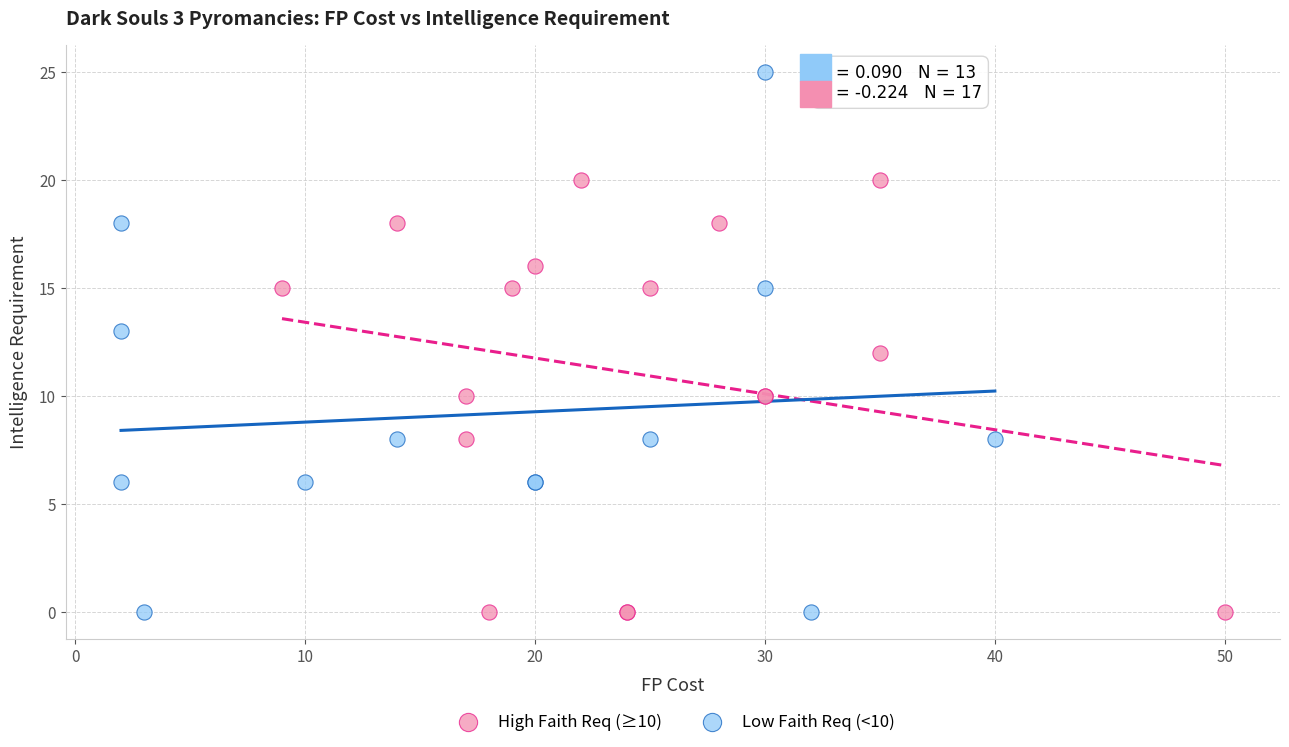

Which series has the largest Y range (max minus min)?

Low Faith Req (<10)